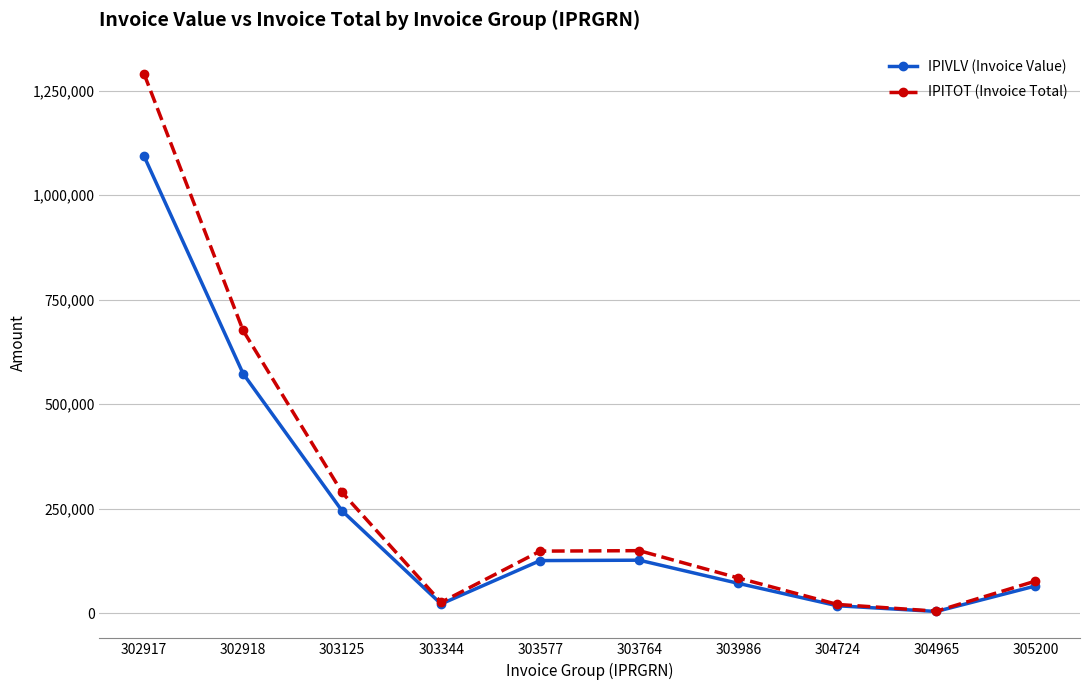

Is this an area chart (filled region under the line)?

No